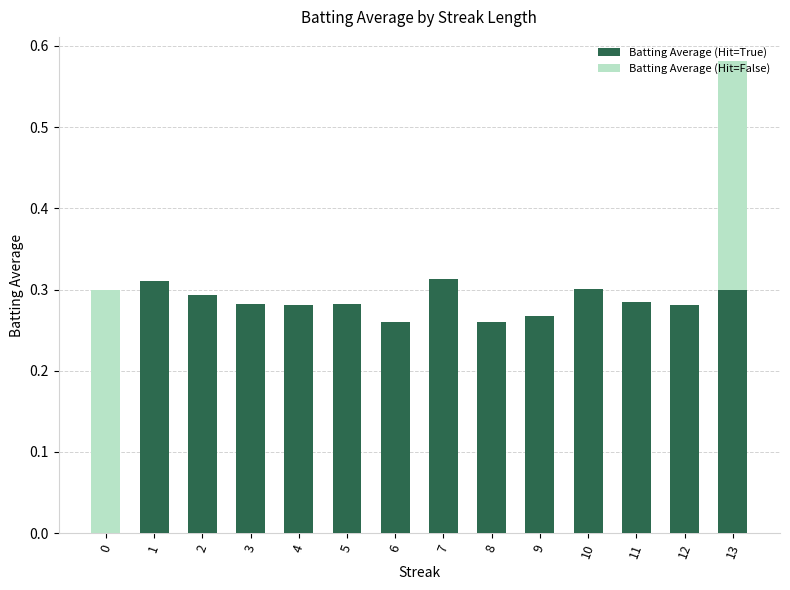

True or false: Batting Average (Hit=True) has a value of 0.4 at 2.

False